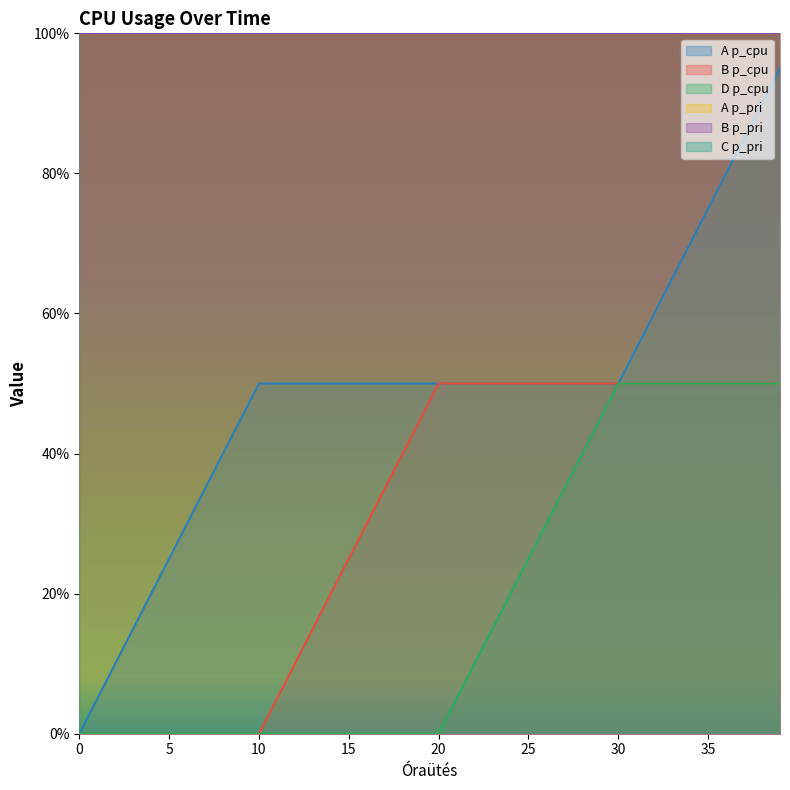

True or false: B p_cpu and A p_cpu cross at least once.

False